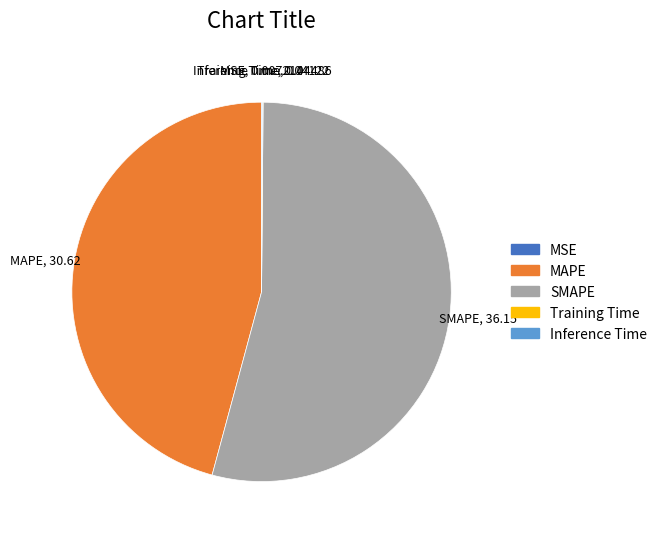

Which slice is the largest?

SMAPE